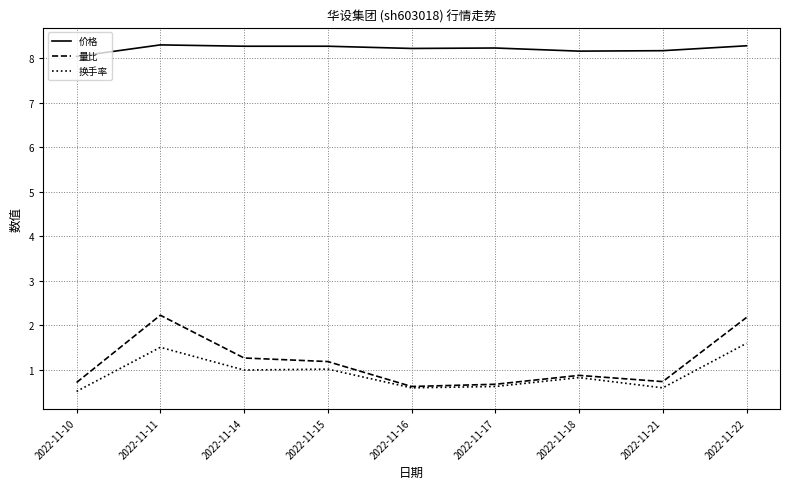

What is the average value of the 价格 series?

8.2